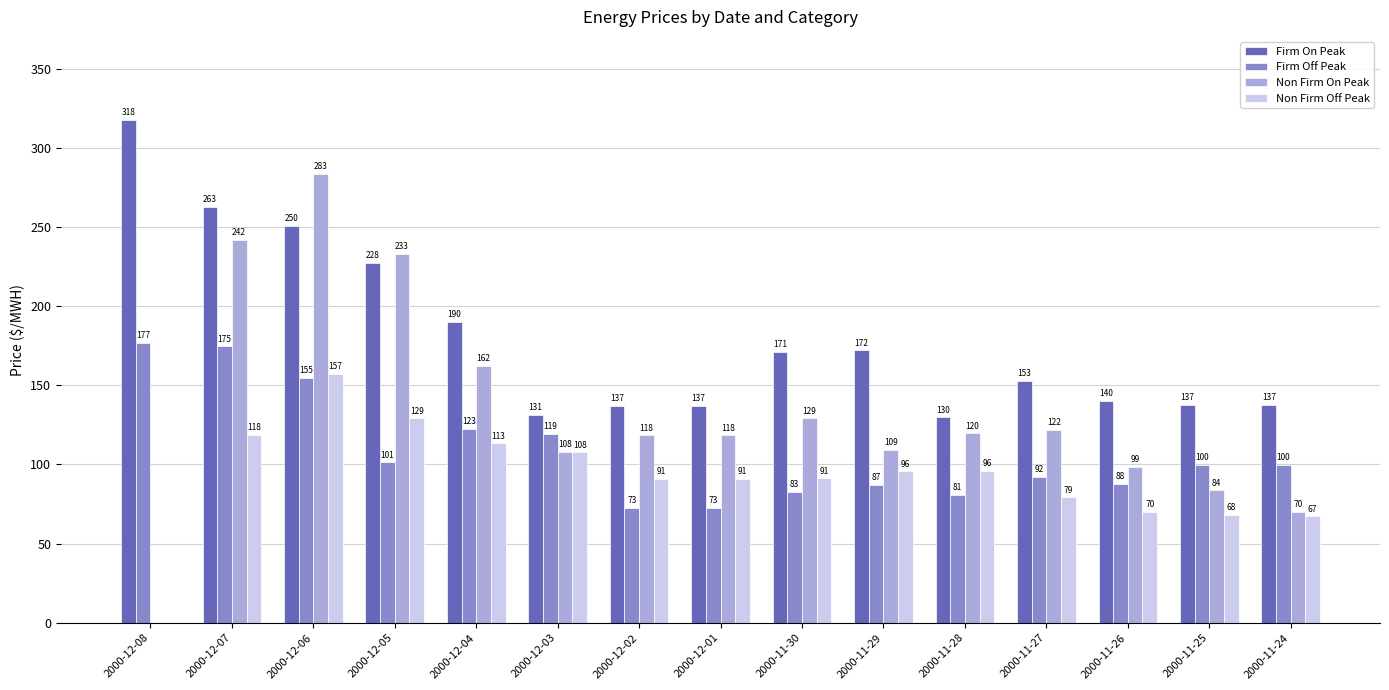

Is it true that Firm On Peak equals 216.8 at 2000-11-28?

False